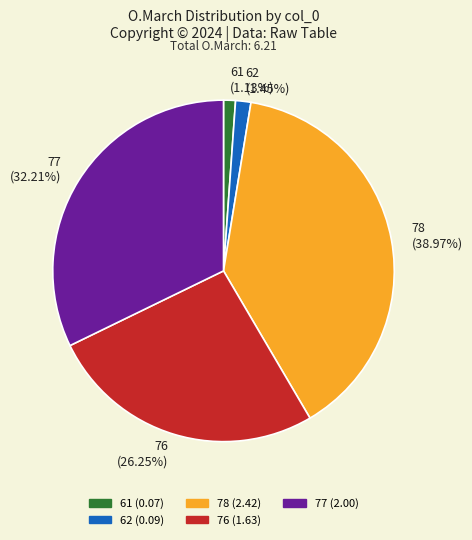

Is the sum of 77 and 76 greater than half?

Yes